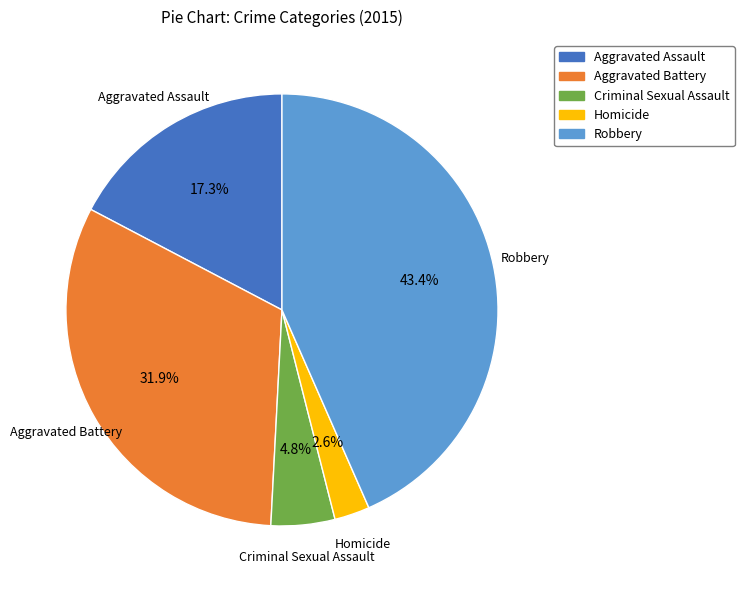

Combined, what portion of the pie is Robbery and Aggravated Battery?

75.3%